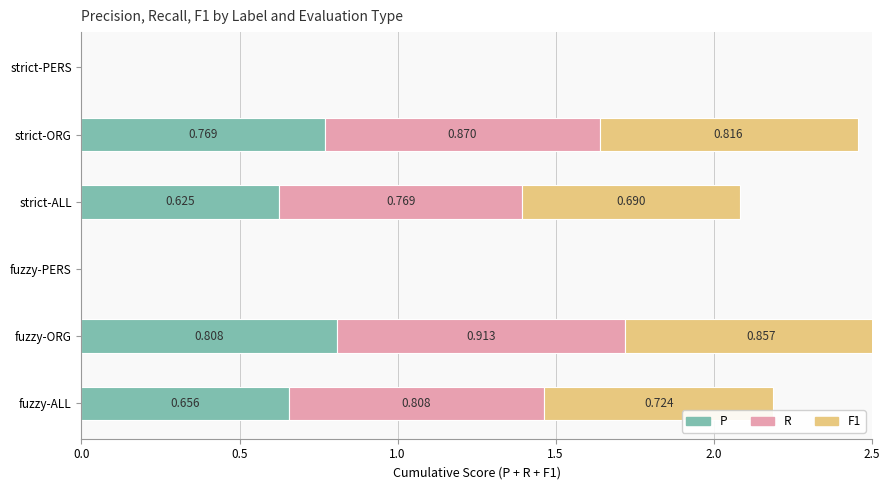

What is the difference between the highest and lowest values at strict-ALL?

0.1